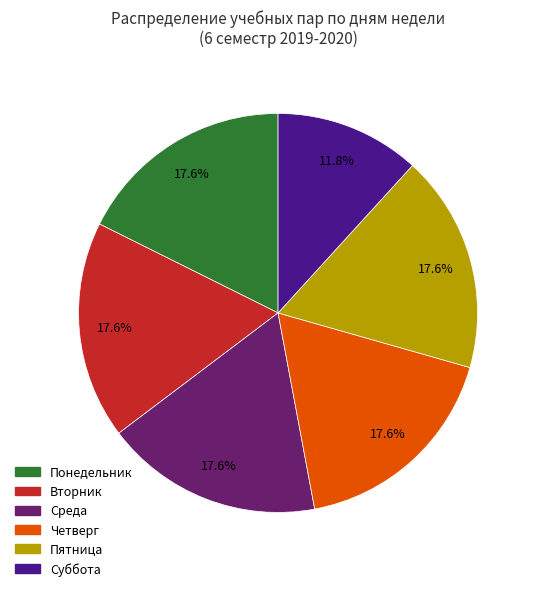

What percentage is the Пятница slice, to the nearest percent?

18%